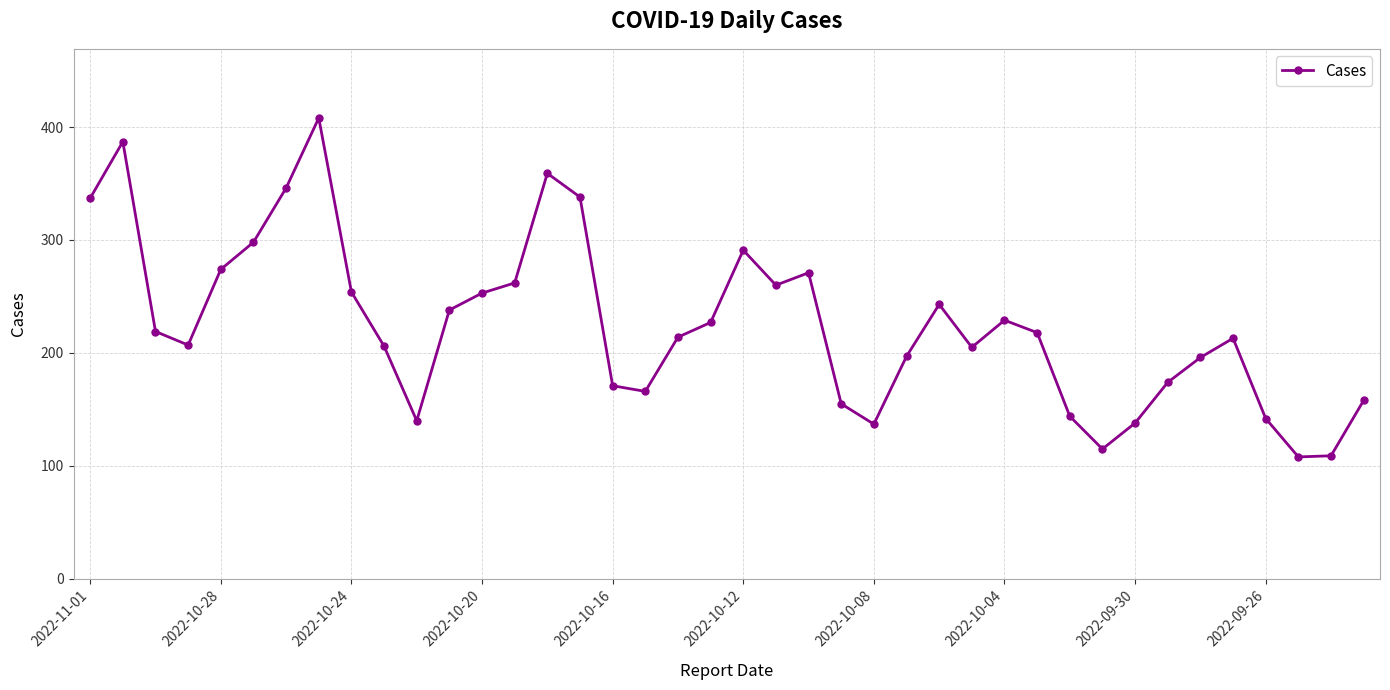

What is the value of the 26th point from the left?

197